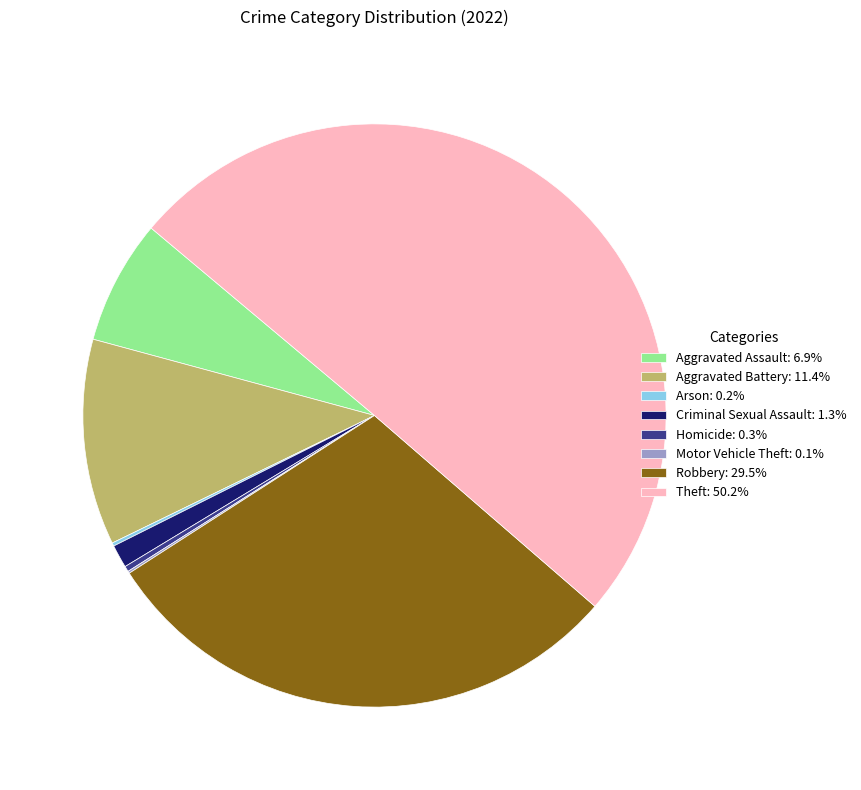

Approximately how many times larger is the value at Aggravated Battery: 11.4% compared to Aggravated Assault: 6.9%?

1.7